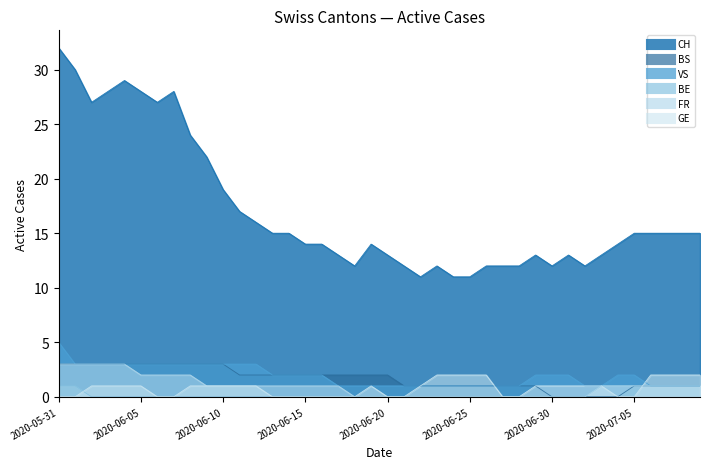

Does the chart have visible grid lines?

No